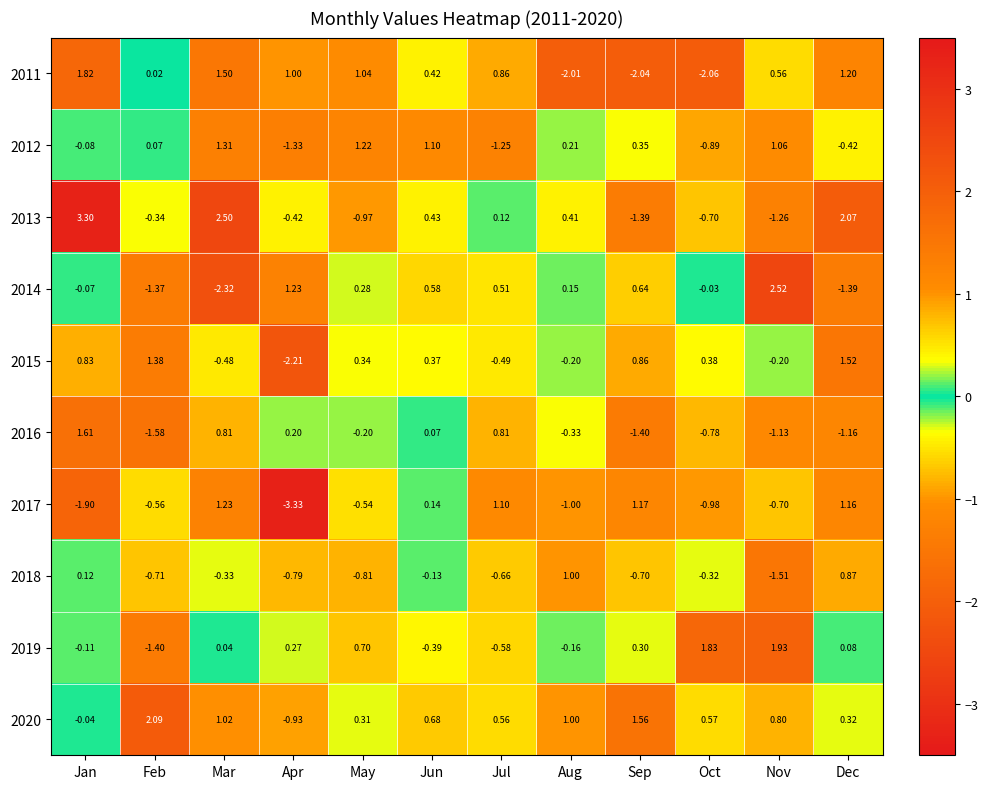

Rank the categories by 2018 value from highest to lowest.

Aug, Dec, Jan, Jun, Oct, Mar, Jul, Sep, Feb, Apr, May, Nov